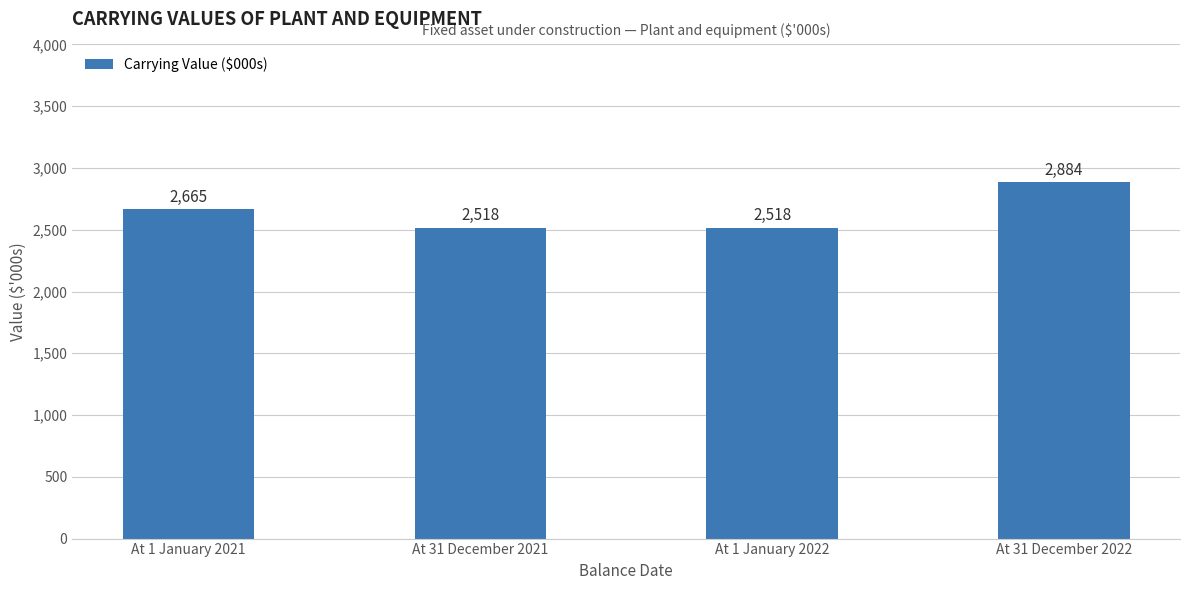

The value at At 31 December 2021 is 1383. True or false?

False